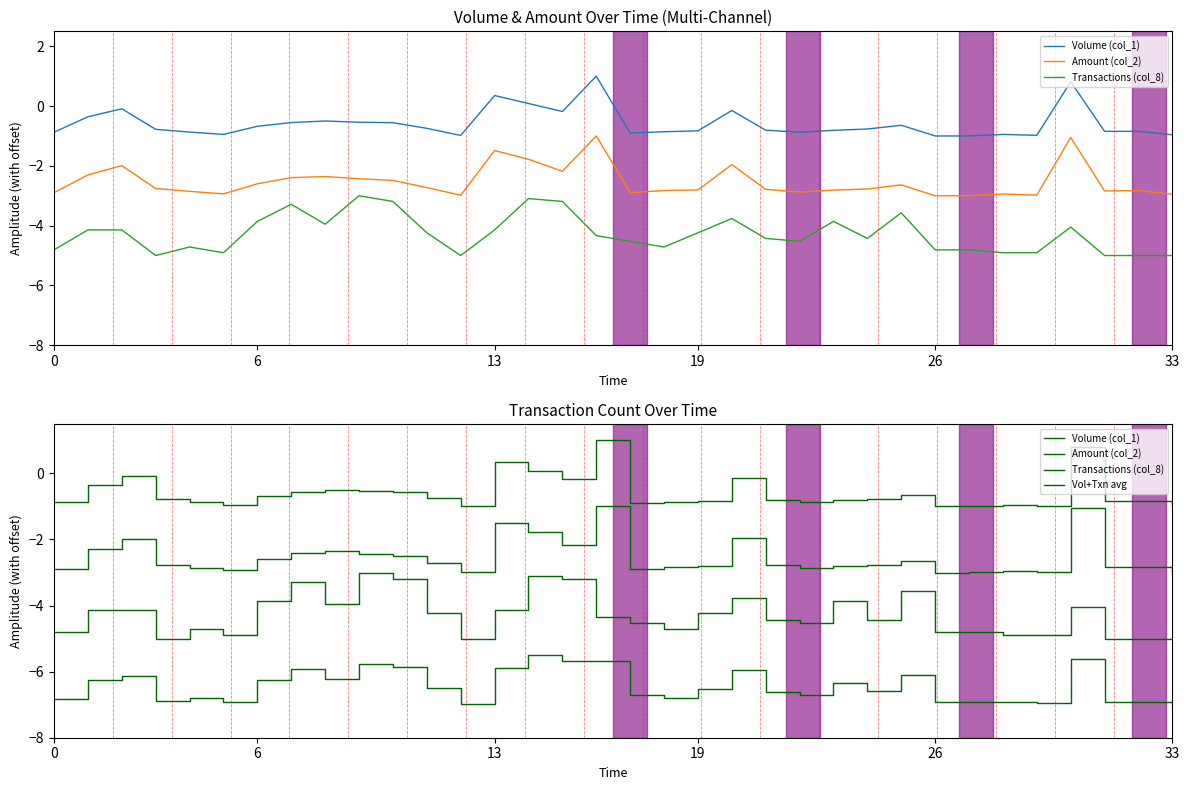

True or false: Vol+Txn avg and Transactions (col_8) intersect in this chart.

False